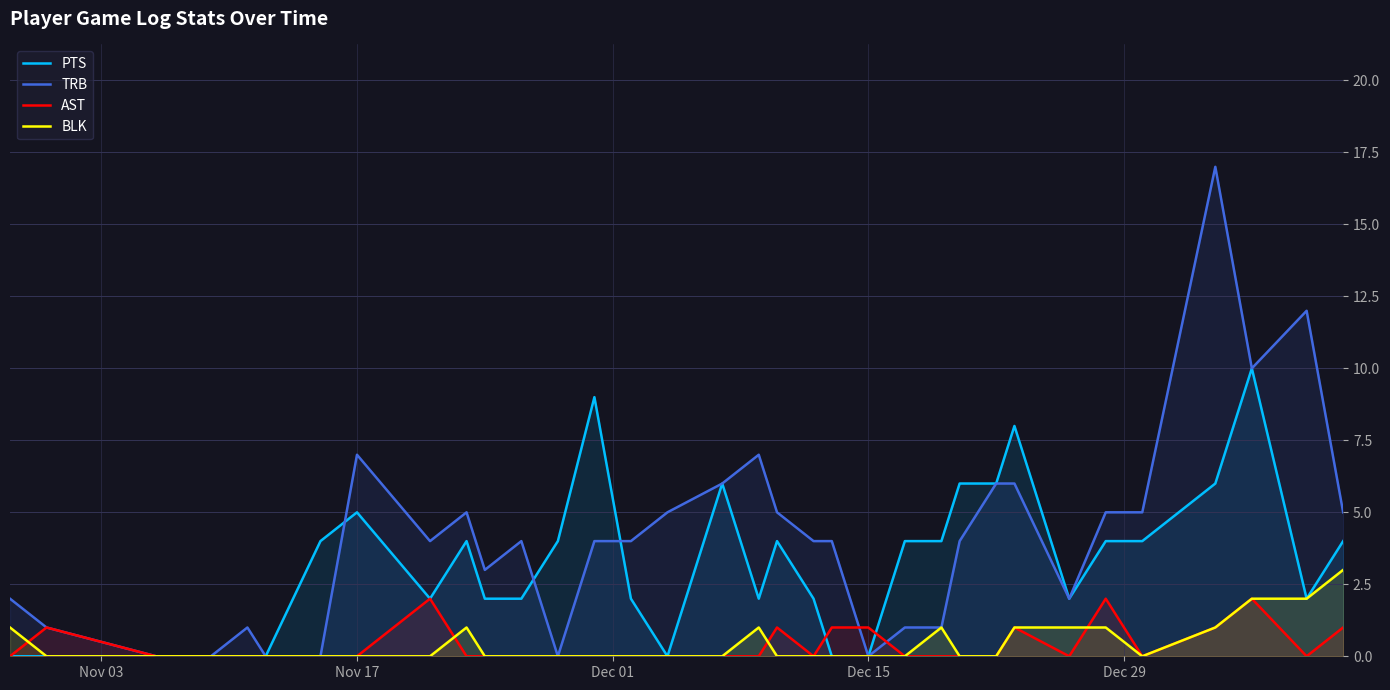

Which series has the largest range (max minus min)?

TRB